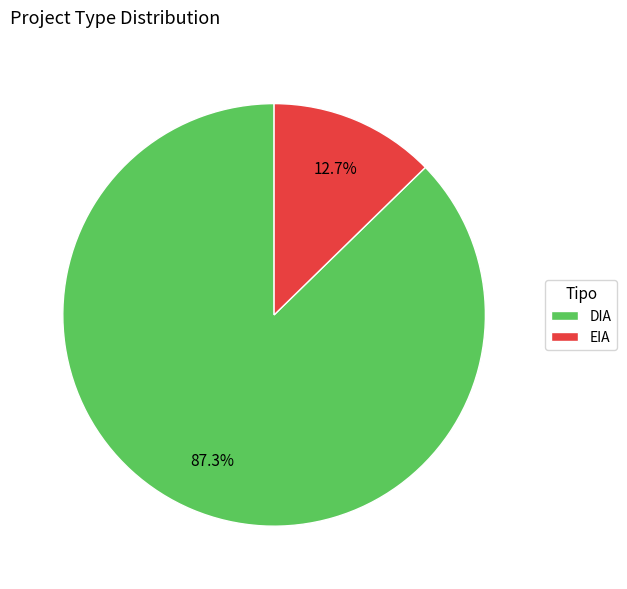

Which category accounts for the majority?

DIA